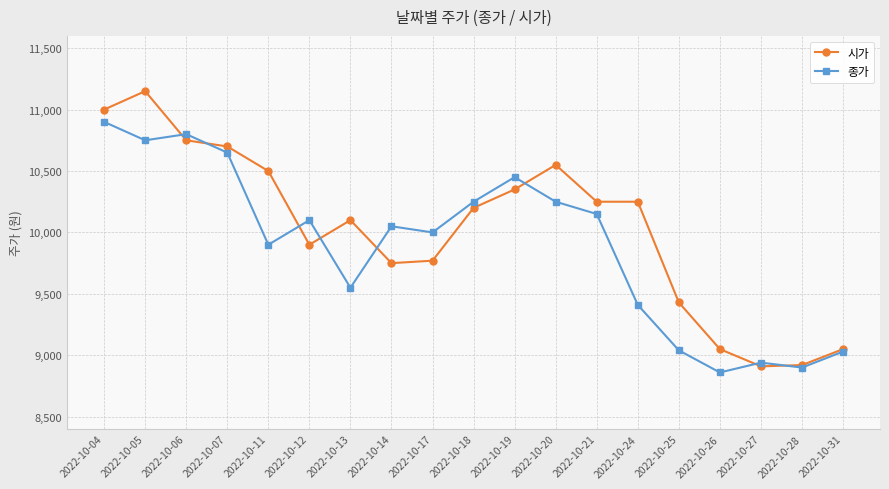

True or false: 시가 has more than 2 points higher than both neighbors.

True